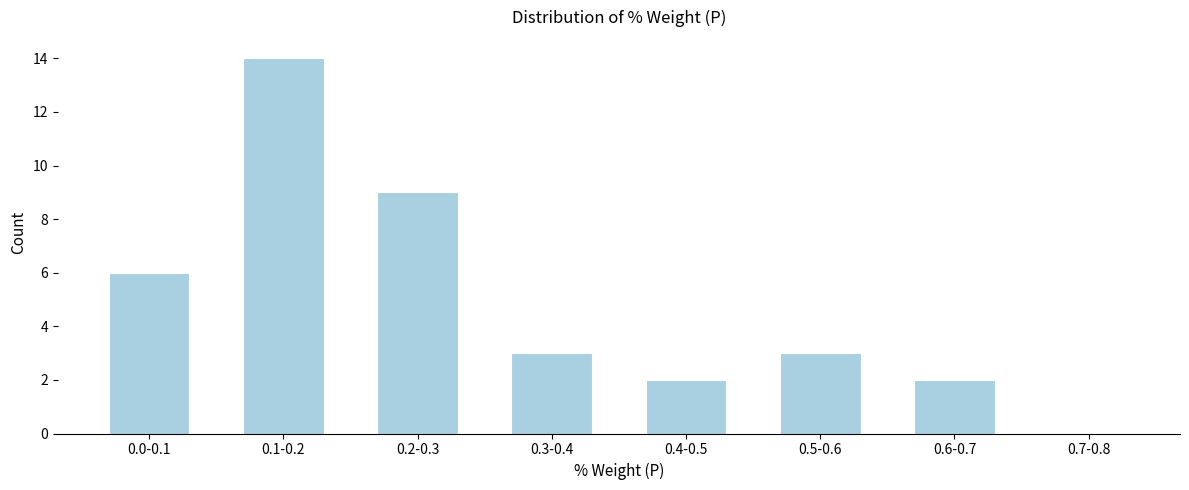

Reading left to right, list all the values displayed in this chart.

0.0-0.1=6	0.1-0.2=14	0.2-0.3=9	0.3-0.4=3	0.4-0.5=2	0.5-0.6=3	0.6-0.7=2	0.7-0.8=0